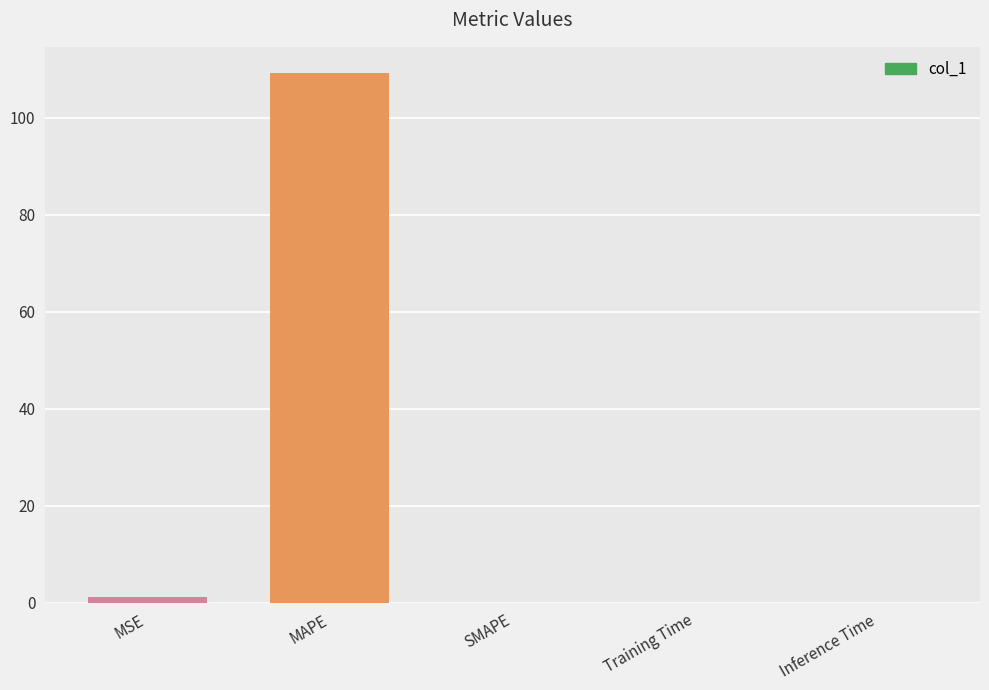

What is the change in value from MAPE to SMAPE?

-109.2